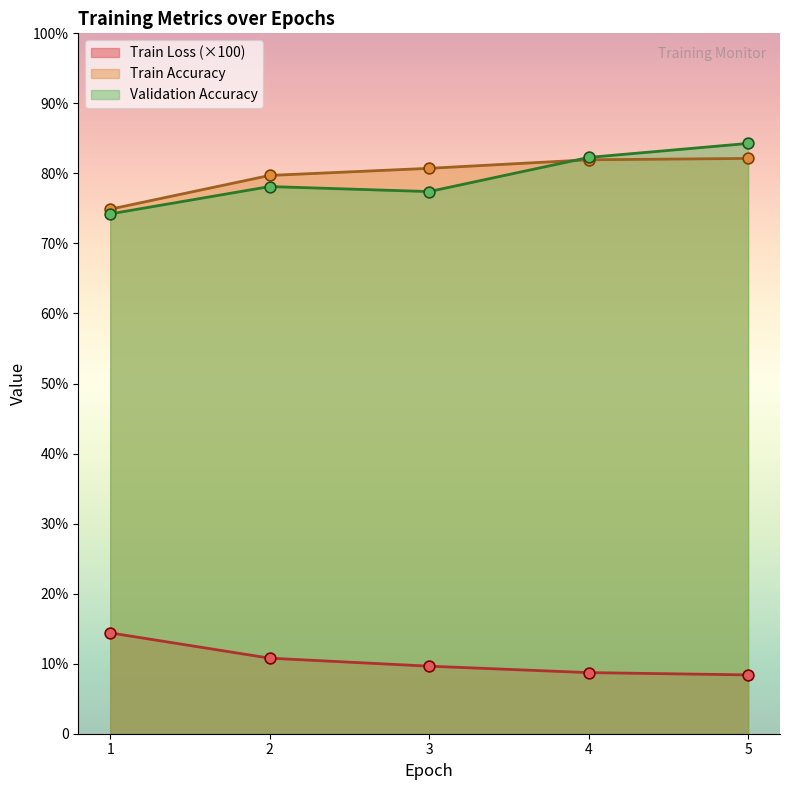

Is the value of Validation Accuracy at 1 greater than the value of Train Accuracy at 2?

No